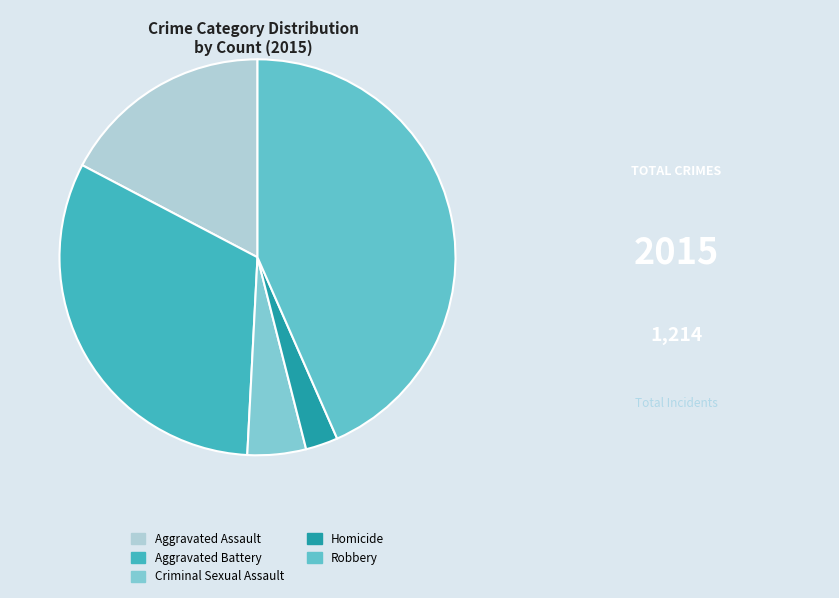

Count the number of slices in the pie.

5